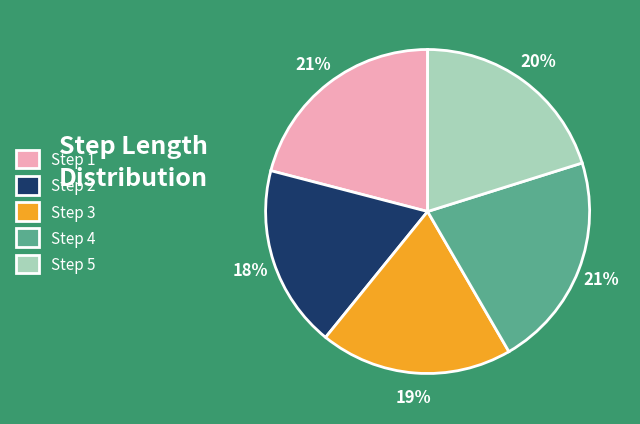

Is it true that Step 2 is 18% of the pie?

True